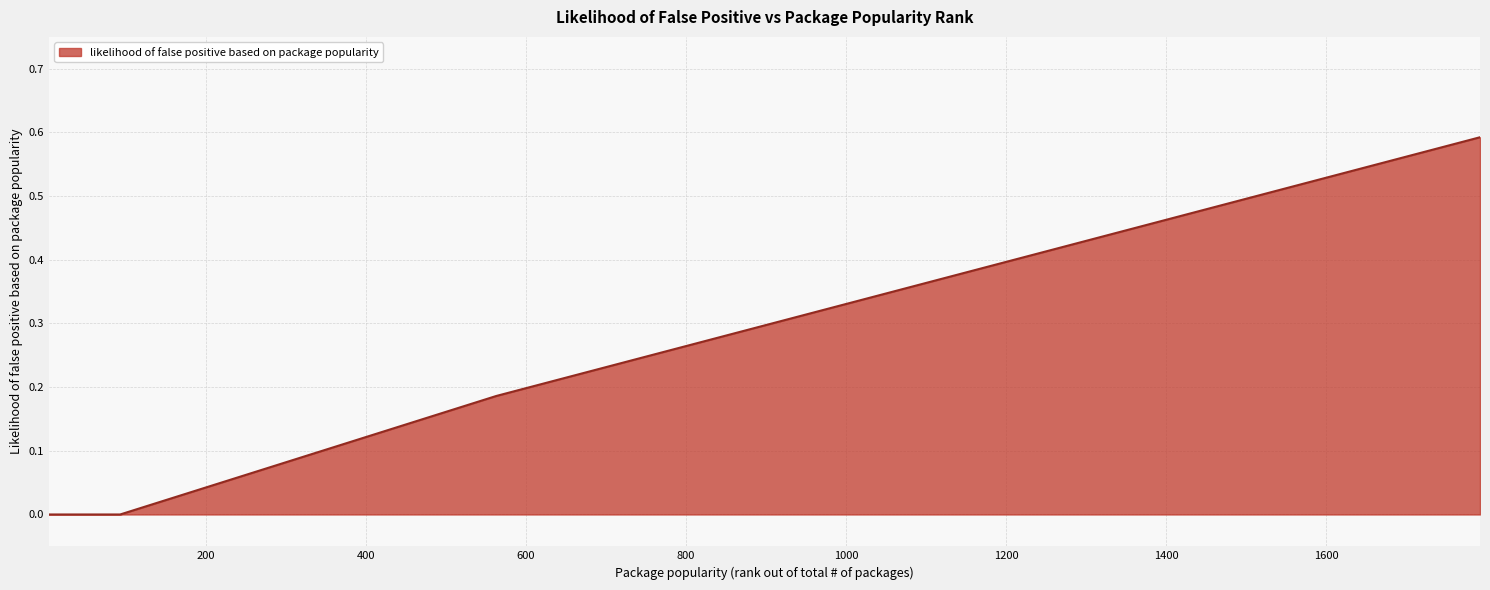

What is the maximum value shown in the chart?

0.6